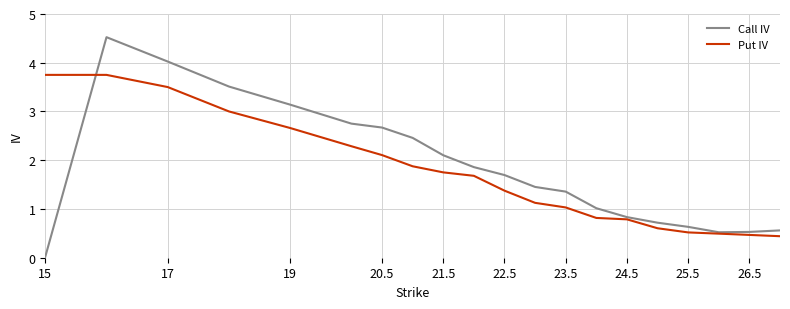

After their last crossing, which series has the higher values: Put IV or Call IV?

Call IV